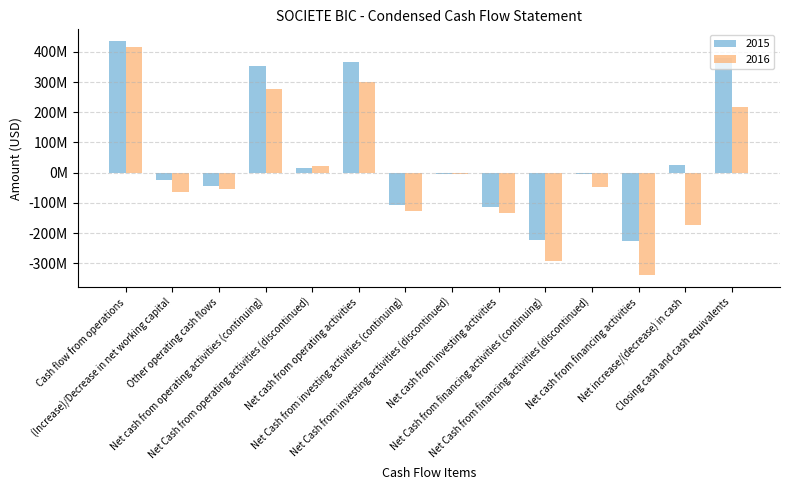

Reading right to left, list all the values displayed in this chart.

2015: Closing cash and cash equivalents=380600000	Net increase/(decrease) in cash=25600000	Net cash from financing activities=-227800000	Net Cash from financing activities (discontinued)=-3500000	Net Cash from financing activities (continuing)=-224200000	Net cash from investing activities=-113800000	Net Cash from investing activities (discontinued)=-5400000	Net Cash from investing activities (continuing)=-108500000	Net cash from operating activities=367100000	Net Cash from operating activities (discontinued)=15700000	Net cash from operating activities (continuing)=351400000	Other operating cash flows=-44500000	(Increase)/Decrease in net working capital=-24000000	Cash flow from operations=435600000
2016: Closing cash and cash equivalents=217400000	Net increase/(decrease) in cash=-173200000	Net cash from financing activities=-339500000	Net Cash from financing activities (discontinued)=-48000000	Net Cash from financing activities (continuing)=-291500000	Net cash from investing activities=-132500000	Net Cash from investing activities (discontinued)=-5300000	Net Cash from investing activities (continuing)=-127200000	Net cash from operating activities=298700000	Net Cash from operating activities (discontinued)=22500000	Net cash from operating activities (continuing)=276200000	Other operating cash flows=-55700000	(Increase)/Decrease in net working capital=-62800000	Cash flow from operations=417200000